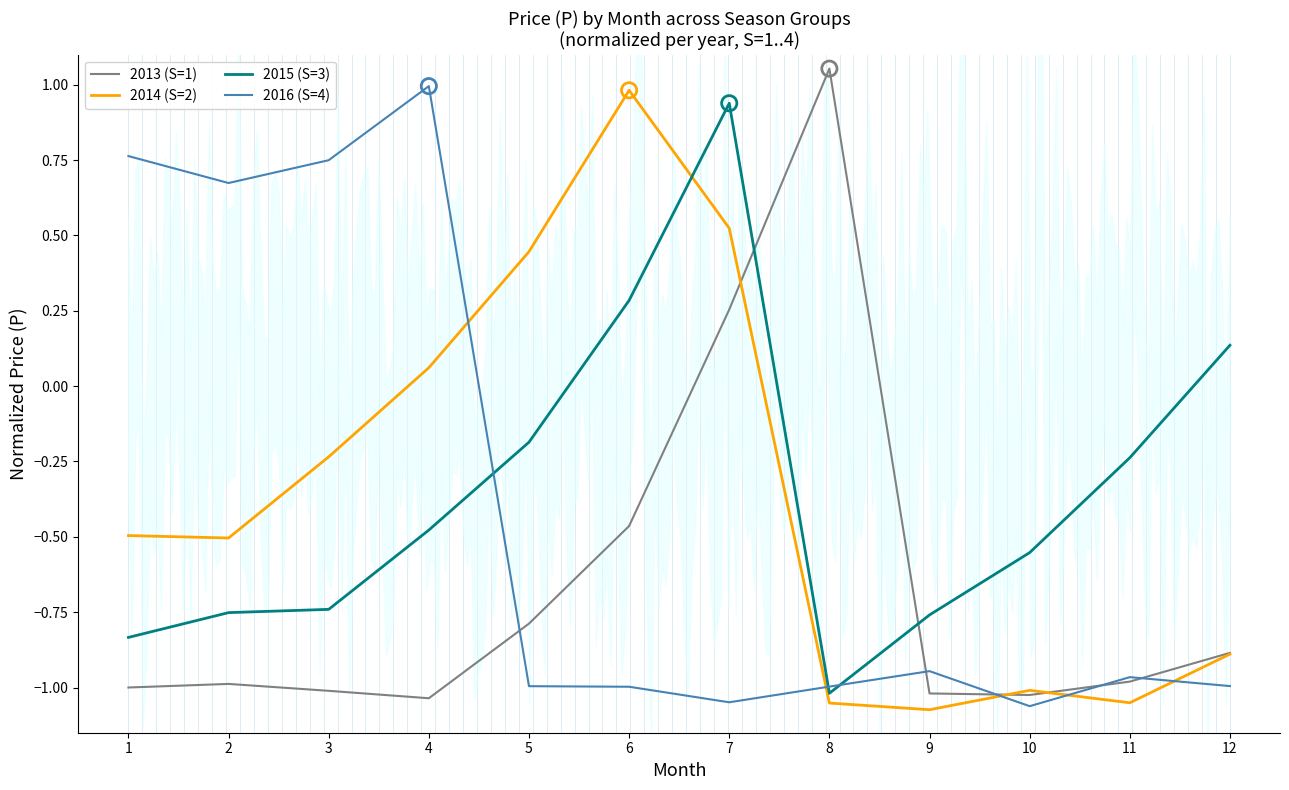

Is the value of 2016 (S=4) at 8 greater than the value of 2015 (S=3) at 8?

Yes